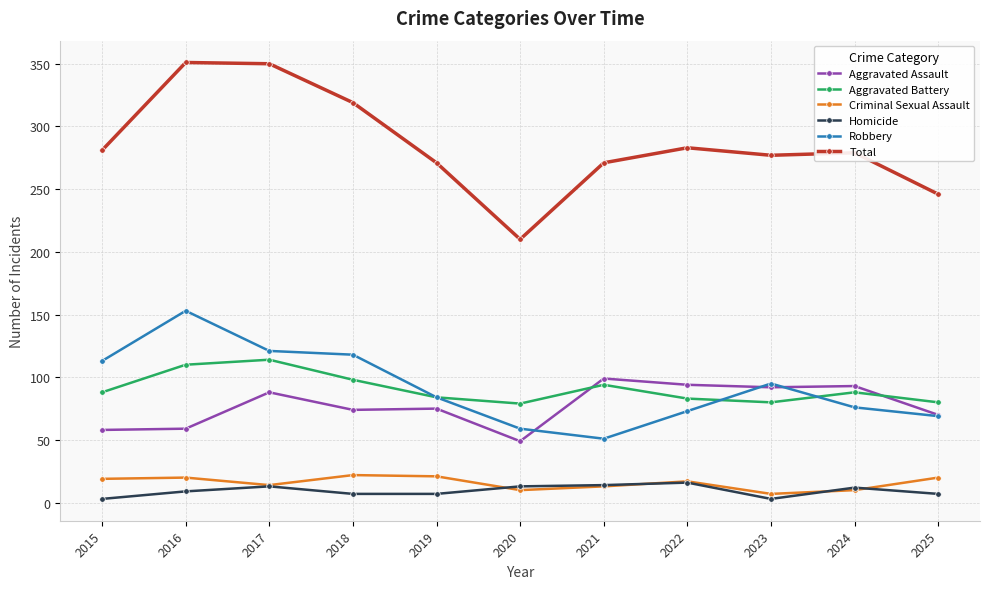

At which category does Aggravated Battery reach its first local valley?

2020